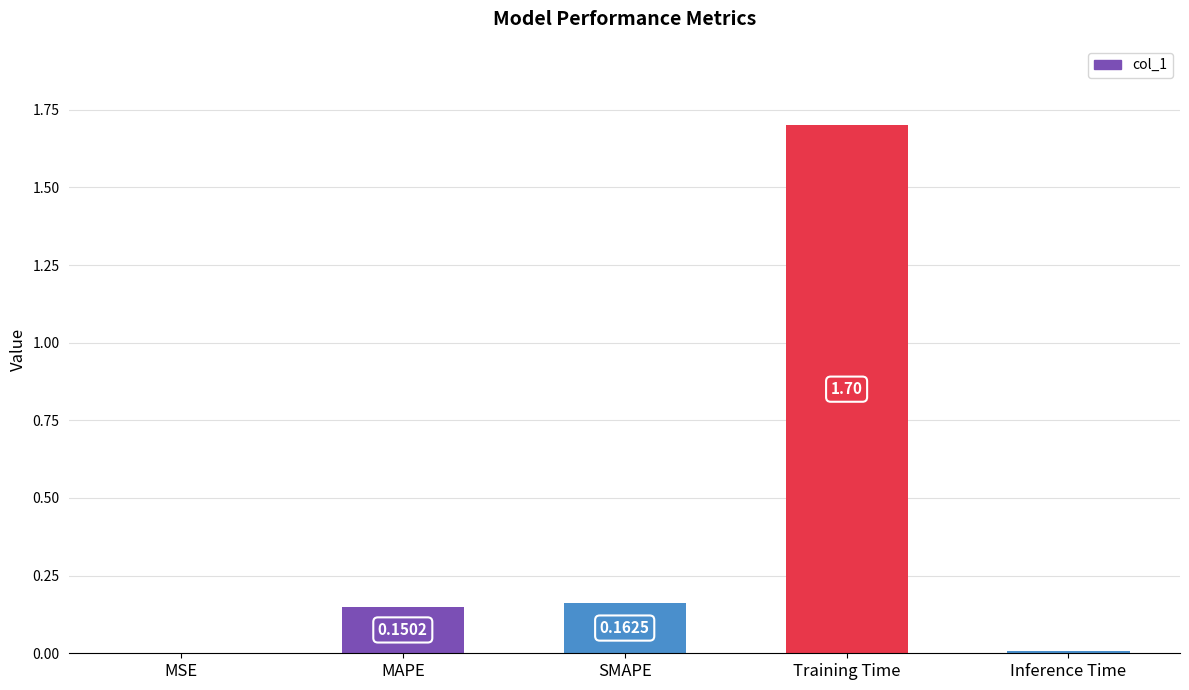

Which has a higher value, MSE or Inference Time?

Inference Time